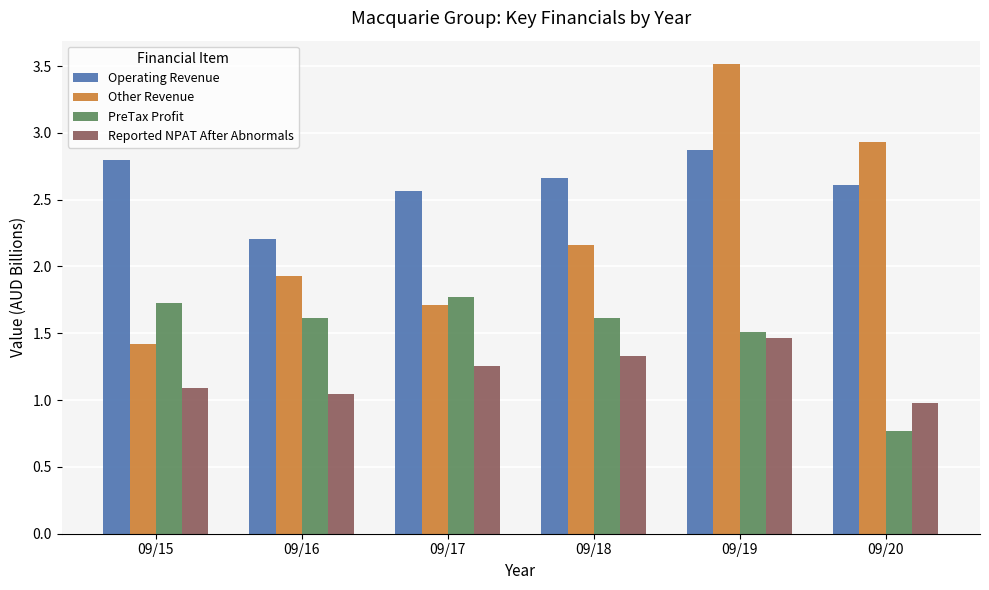

How many data points in Reported NPAT After Abnormals are above 1?

5